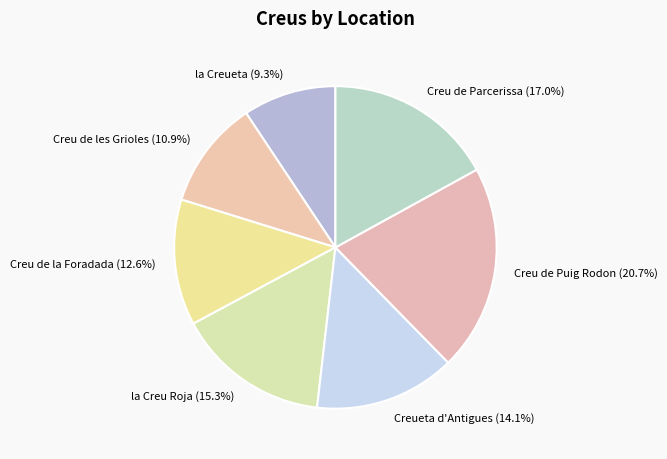

Does la Creueta represent more than half of the total?

No